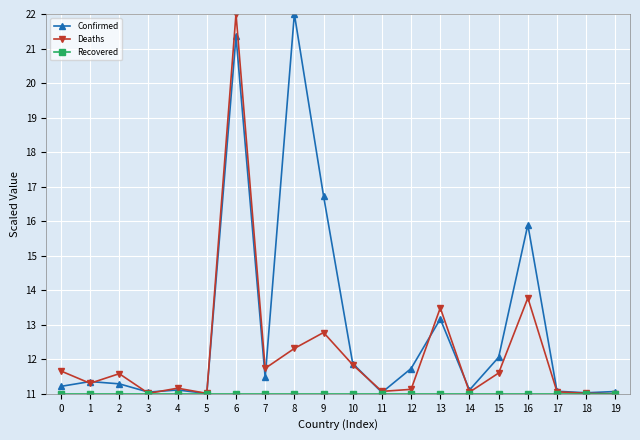

The value of Confirmed at 0 is 11.2. True or false?

True